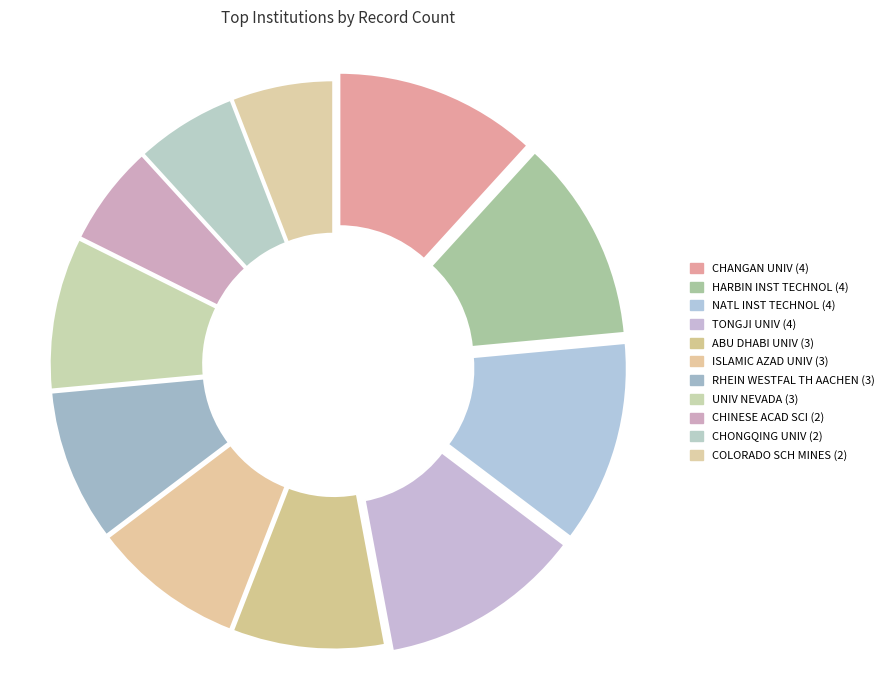

Which category has the smallest portion of the pie?

CHINESE ACAD SCI